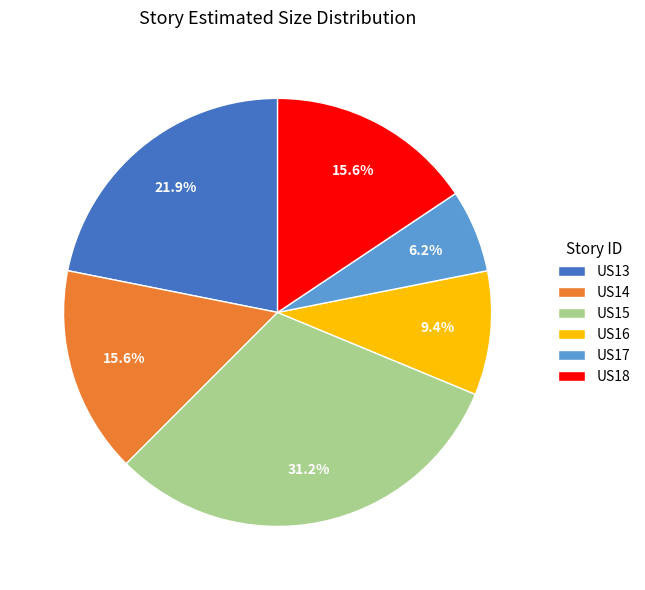

How many segments does this pie chart have?

6